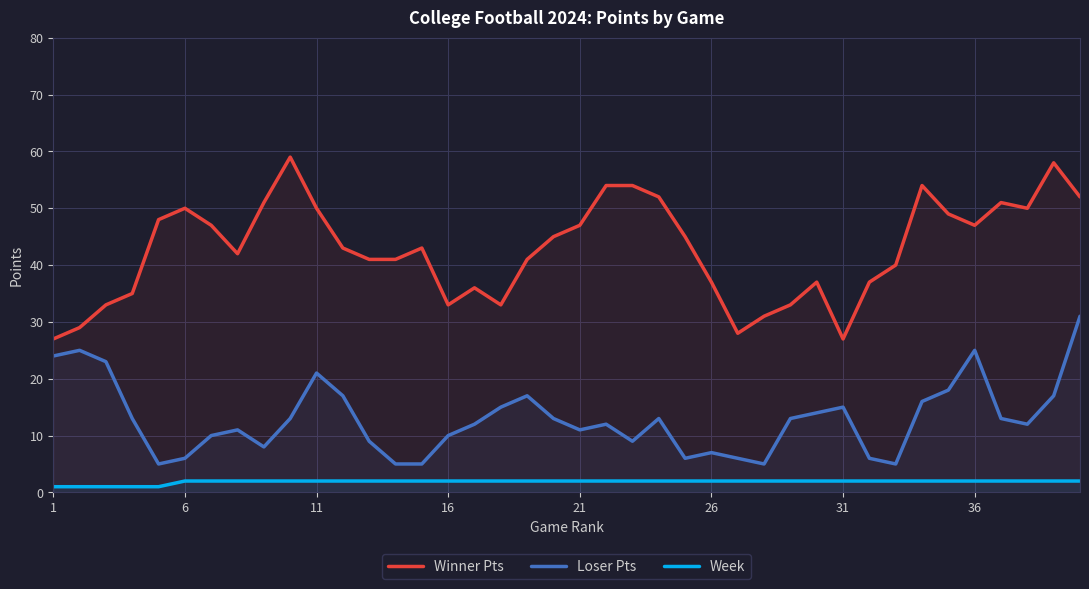

Read the Loser Pts value at 26, to the nearest 10.

10